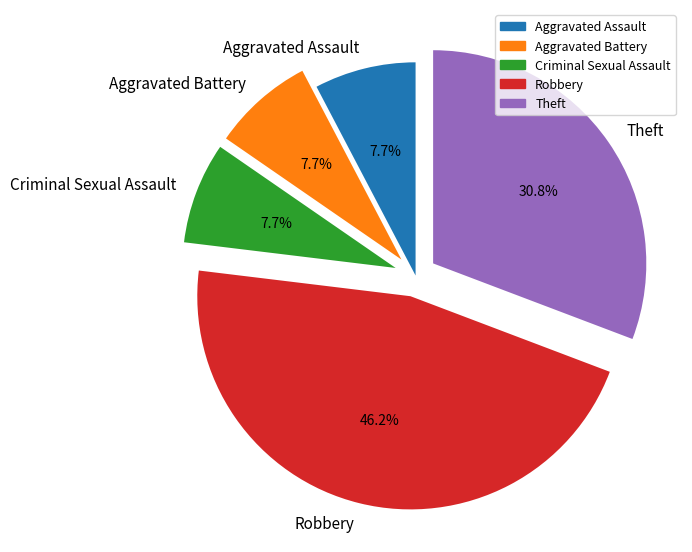

How many segments does this pie chart have?

5